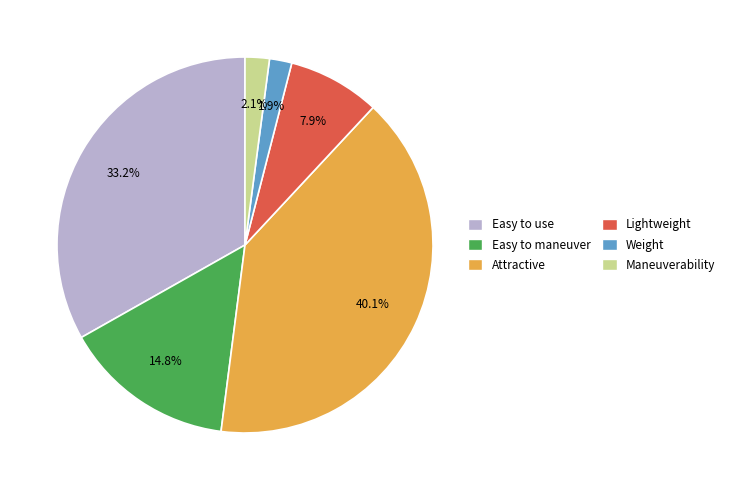

What percentage is NOT represented by Maneuverability?

97.9%